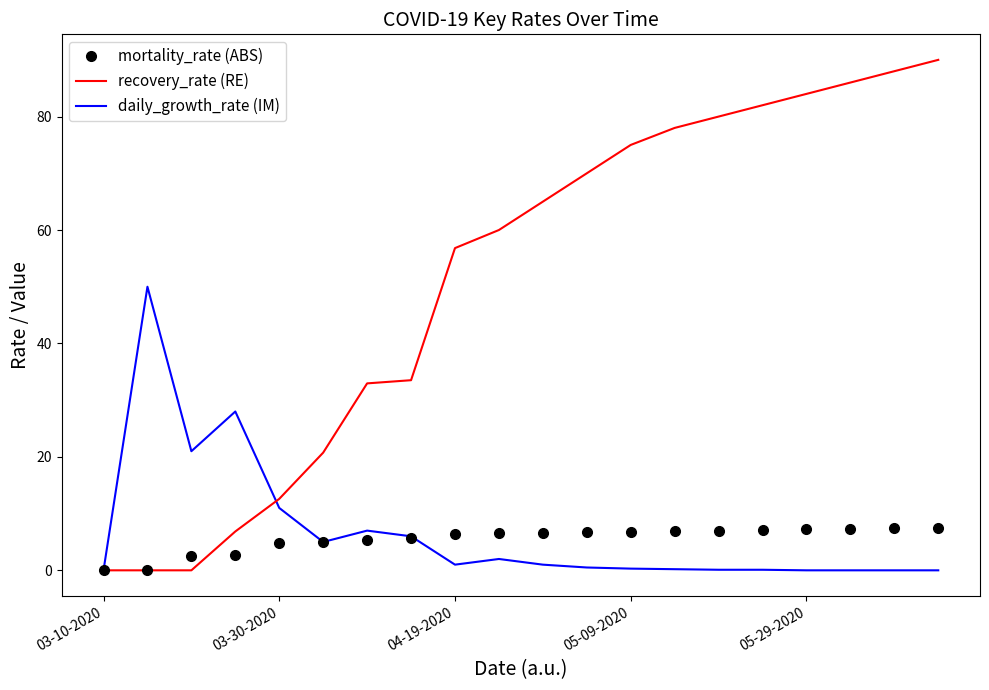

Rank the series by their maximum value, from lowest to highest.

mortality_rate (ABS), daily_growth_rate (IM), recovery_rate (RE)